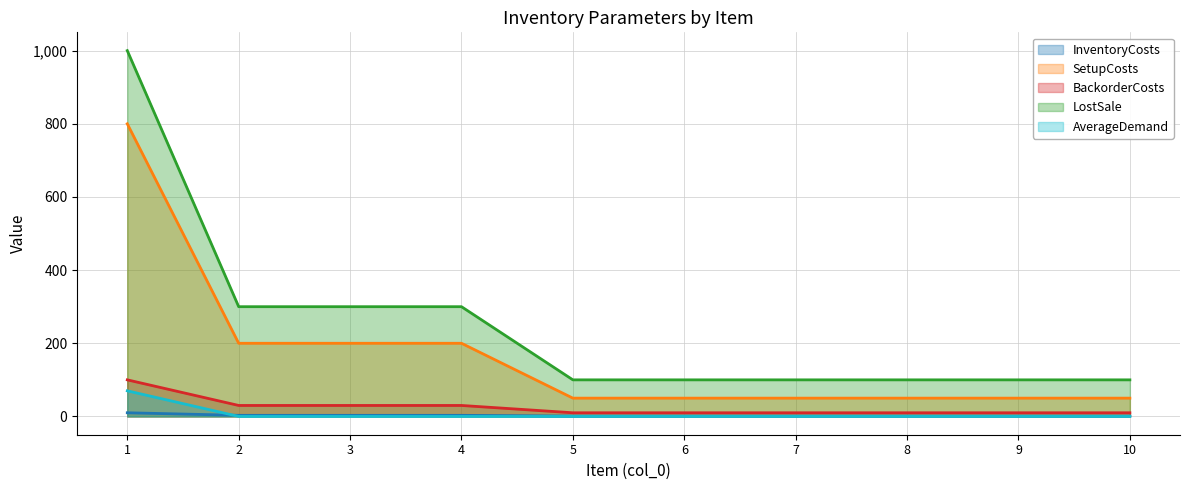

How many distinct data groups are displayed?

5